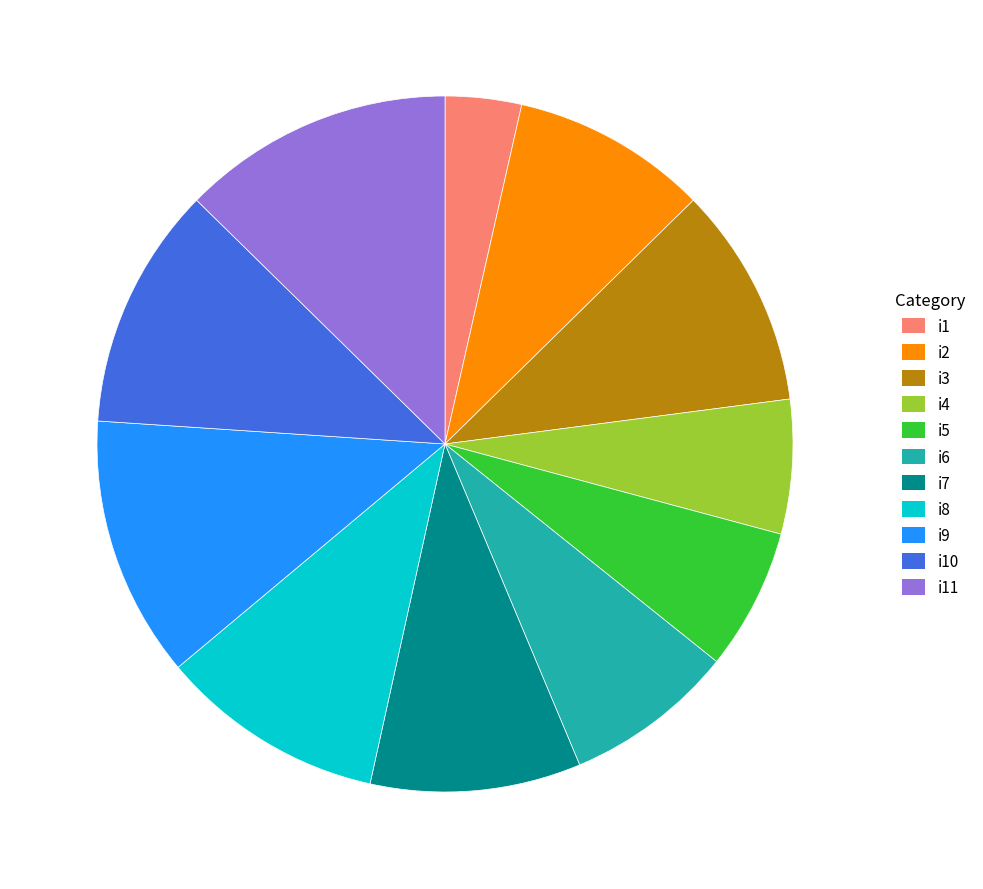

What is the ratio of the value at i10 to the value at i6?

1.4